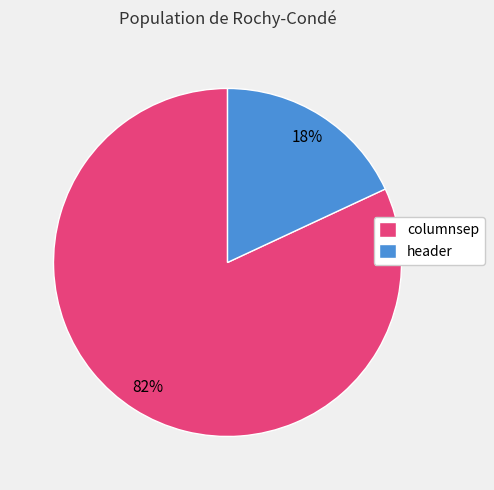

Is it true that header is 18% of the pie?

True